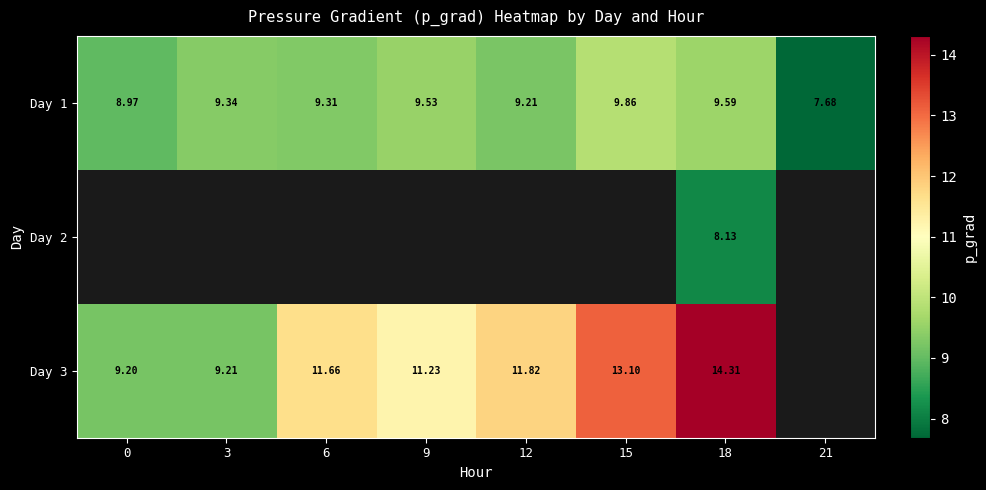

Is the value of Day 3 at 3 greater than the value of Day 1 at 18?

No